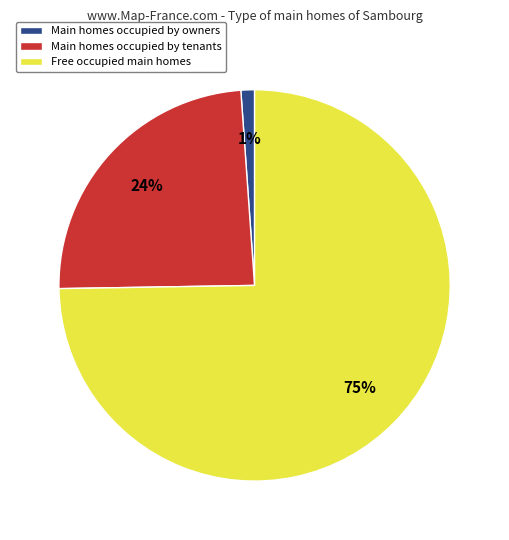

True or false: Main homes occupied by tenants accounts for 37% of the total.

False